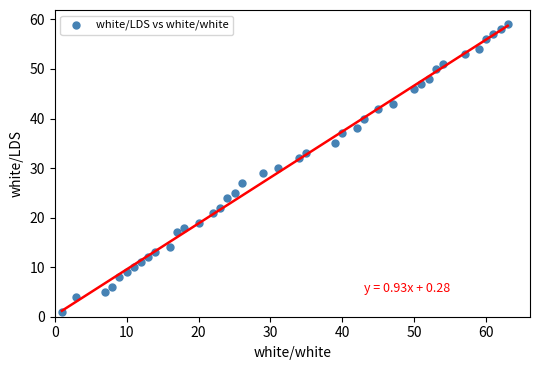

What is the range of Y values (max minus min)?

58